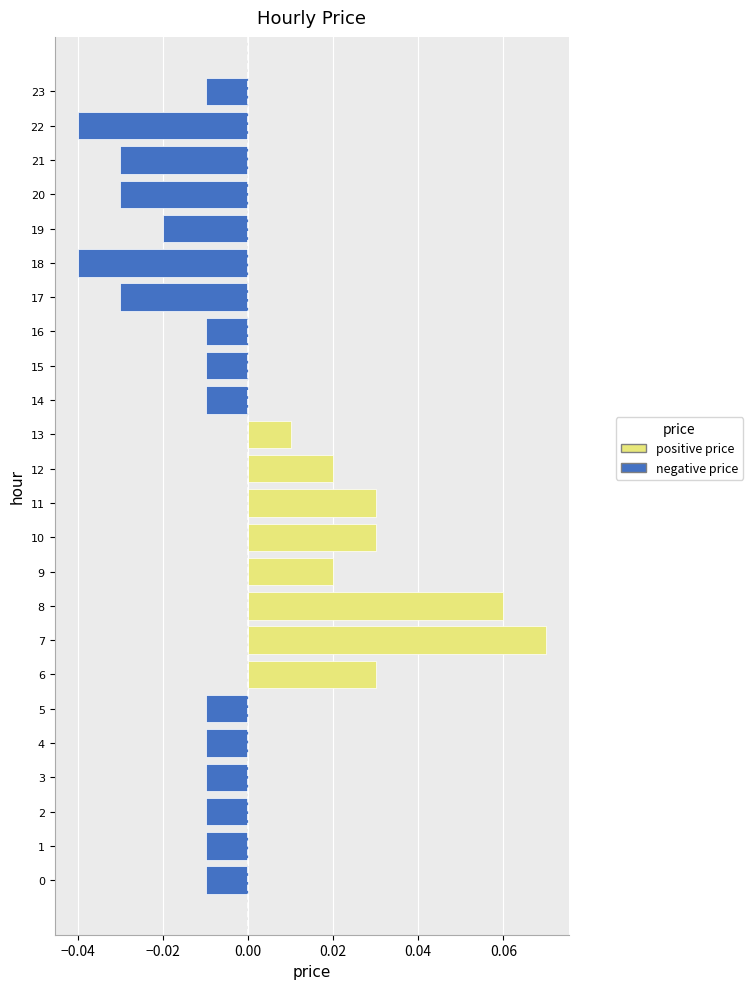

Which label corresponds to the largest value in the chart?

7